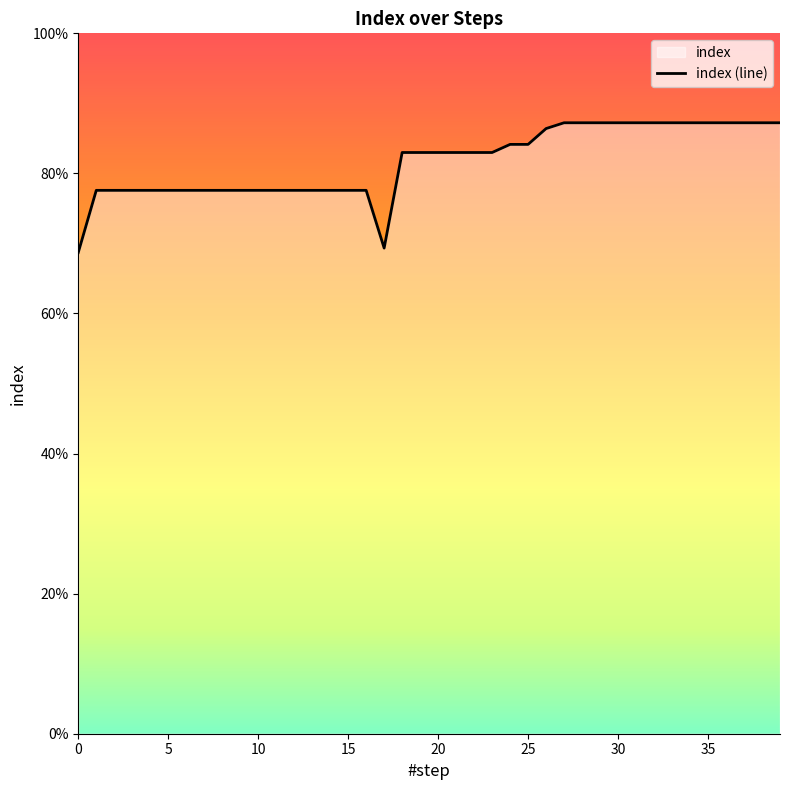

The value at 31 is 87.2. True or false?

True